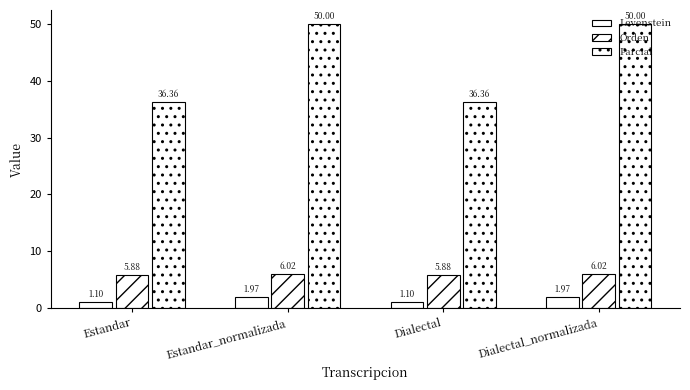

Which series has the widest spread of values?

Parcial